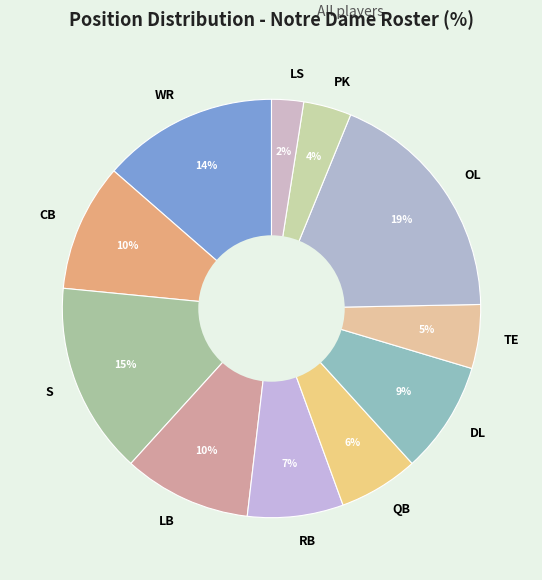

Does RB represent more than half of the total?

No